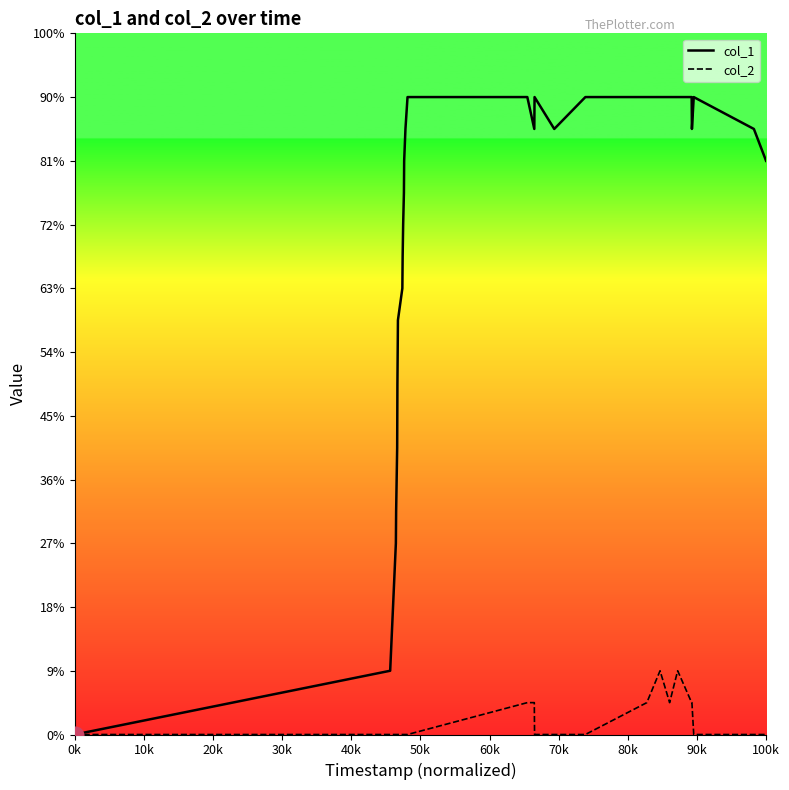

The col_2 series shows -1 at 12. True or false?

False